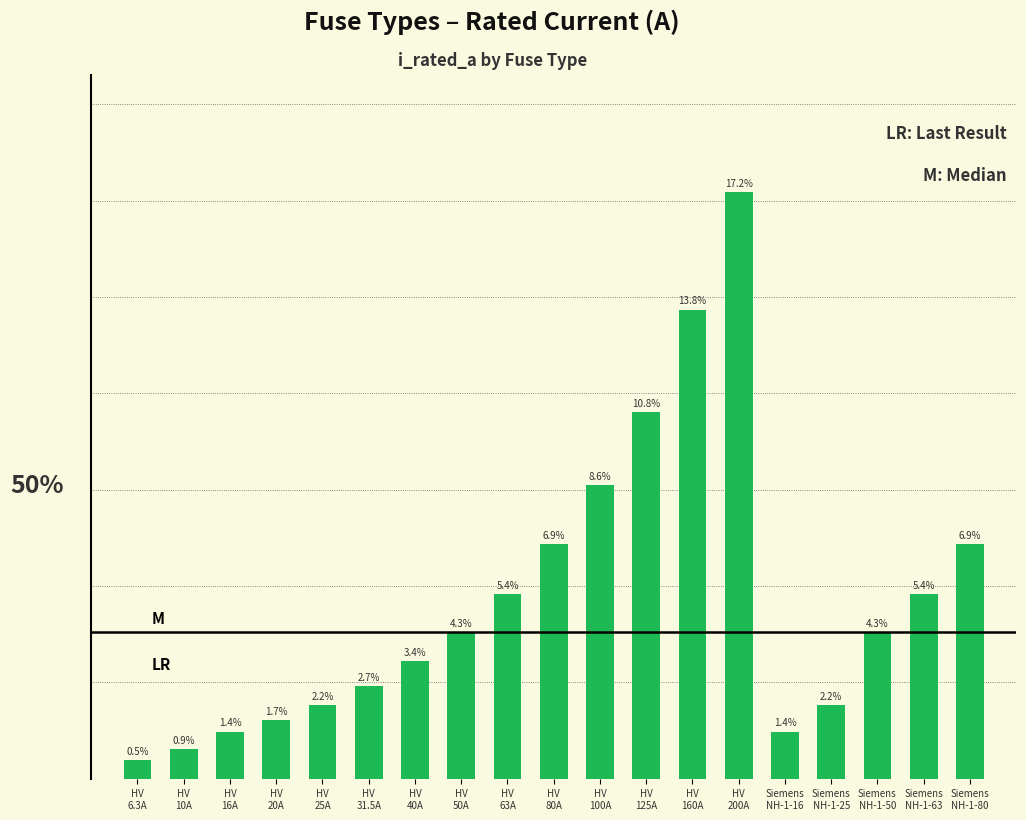

List the labels in order of value, smallest first.

HV
6.3A, HV
10A, HV
16A, Siemens
NH-1-16, HV
20A, HV
25A, Siemens
NH-1-25, HV
31.5A, HV
40A, HV
50A, Siemens
NH-1-50, HV
63A, Siemens
NH-1-63, HV
80A, Siemens
NH-1-80, HV
100A, HV
125A, HV
160A, HV
200A